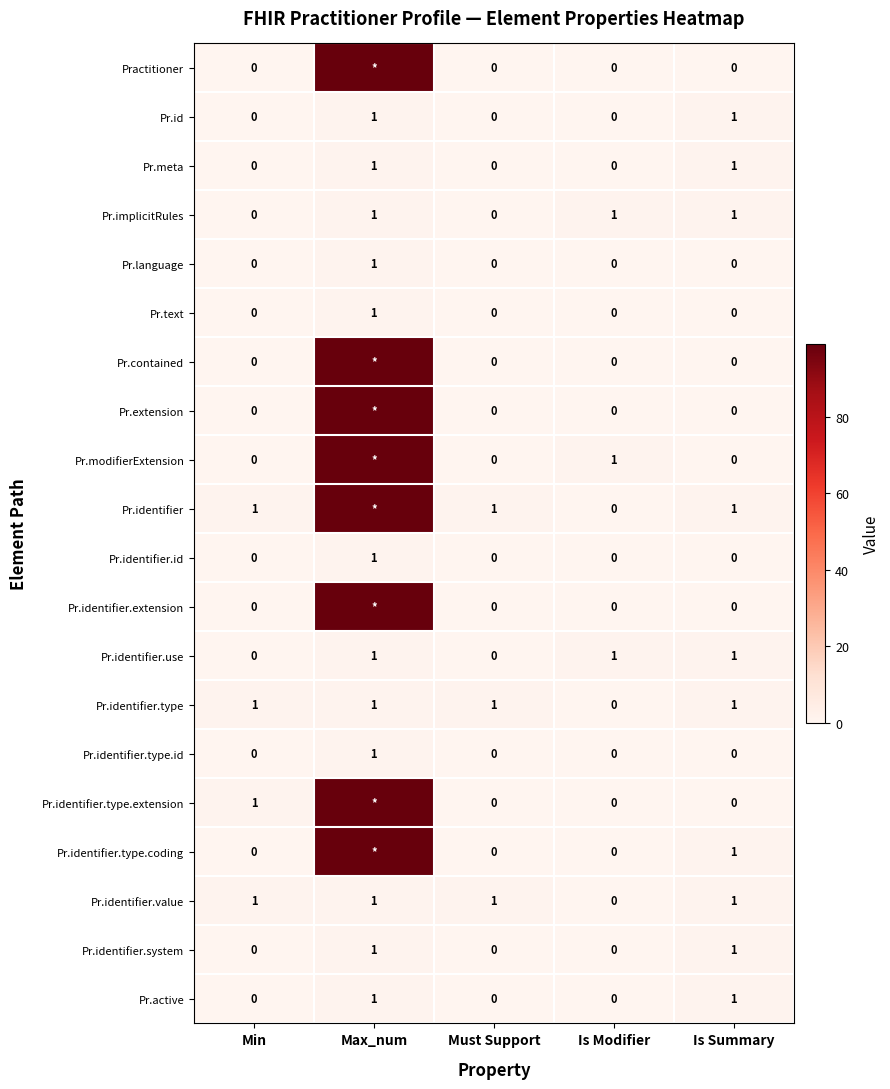

How many Pr.language values are between 0 and 1?

5